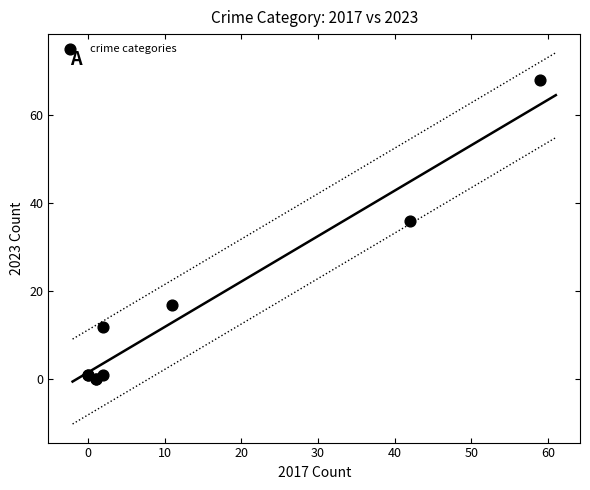

What Y value in the scatter plot is closest to 34?

36